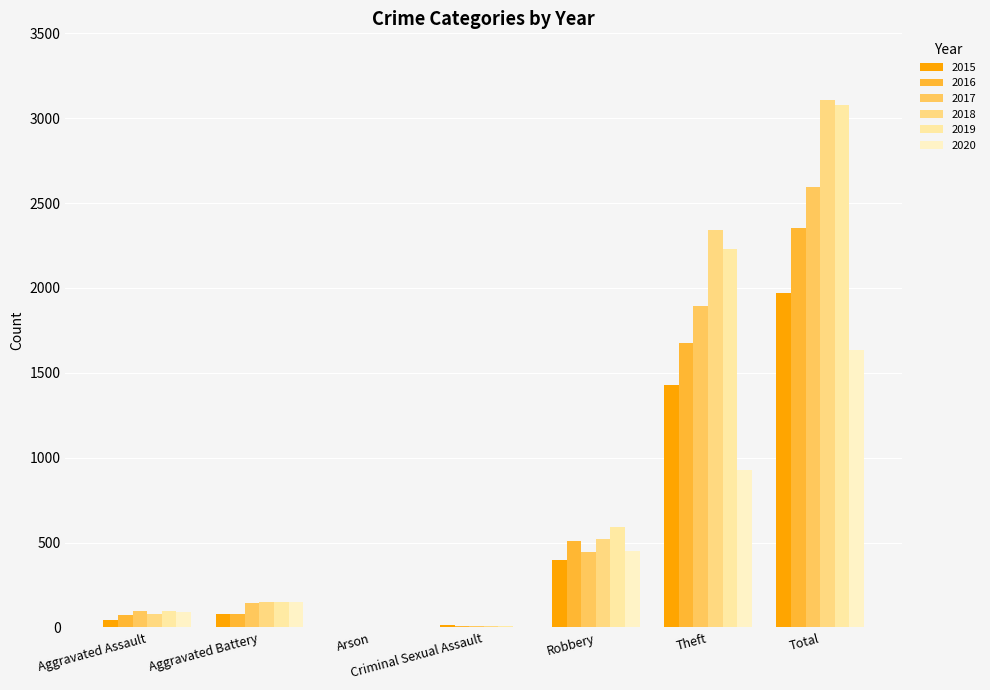

What is the total value across all series at Aggravated Assault?

481